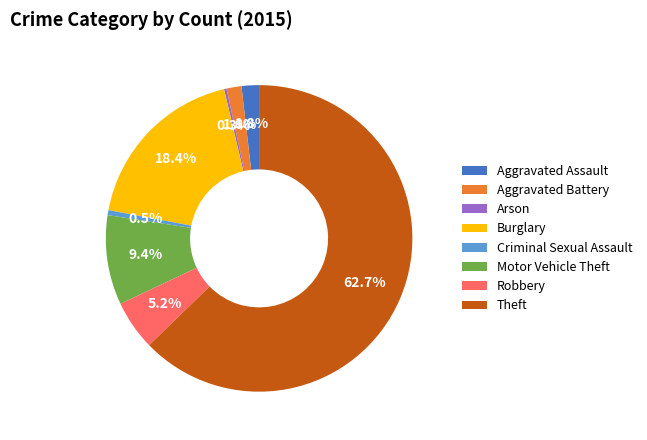

Combined, do Aggravated Assault and Robbery account for over 50%?

No